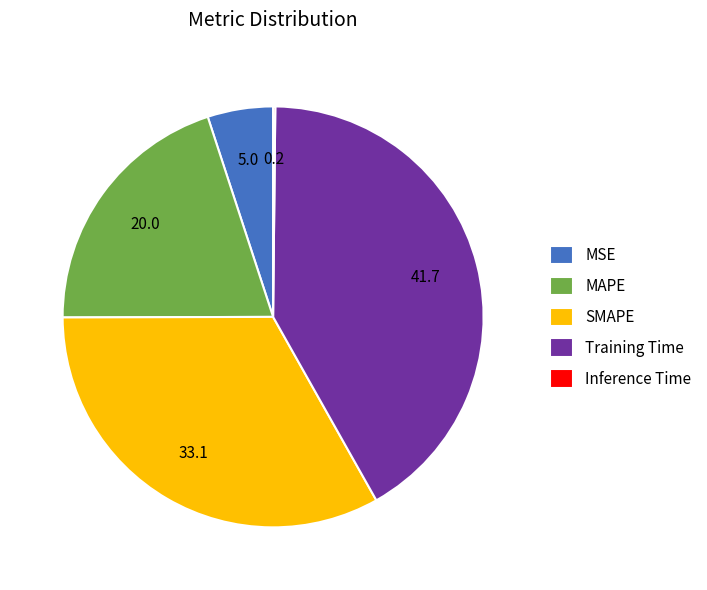

Is it true that MSE is 1% of the pie?

False